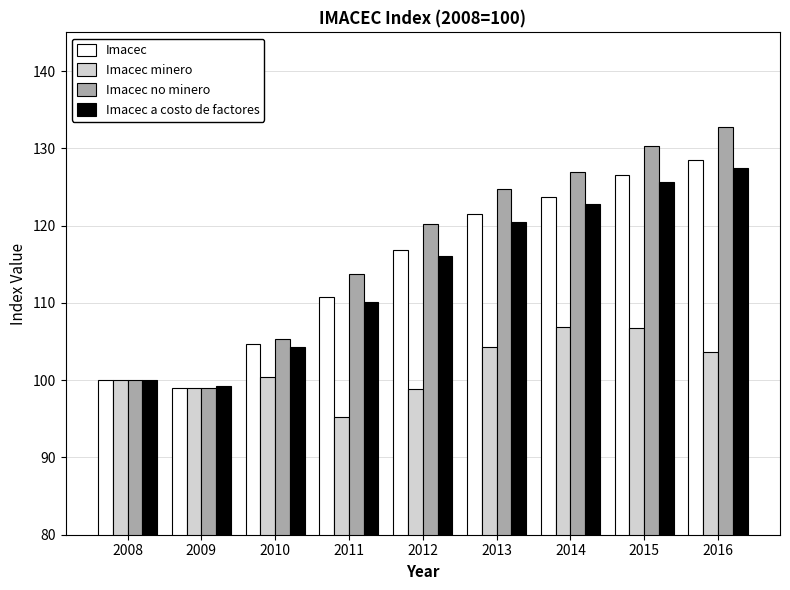

What is the approximate value of Imacec a costo de factores at 2016?

127.5